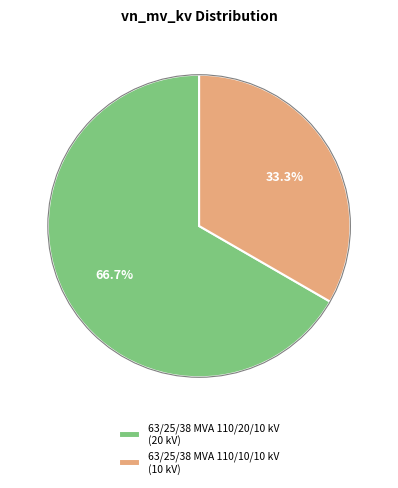

True or false: 63/25/38 MVA 110/20/10 kV accounts for 53% of the total.

False